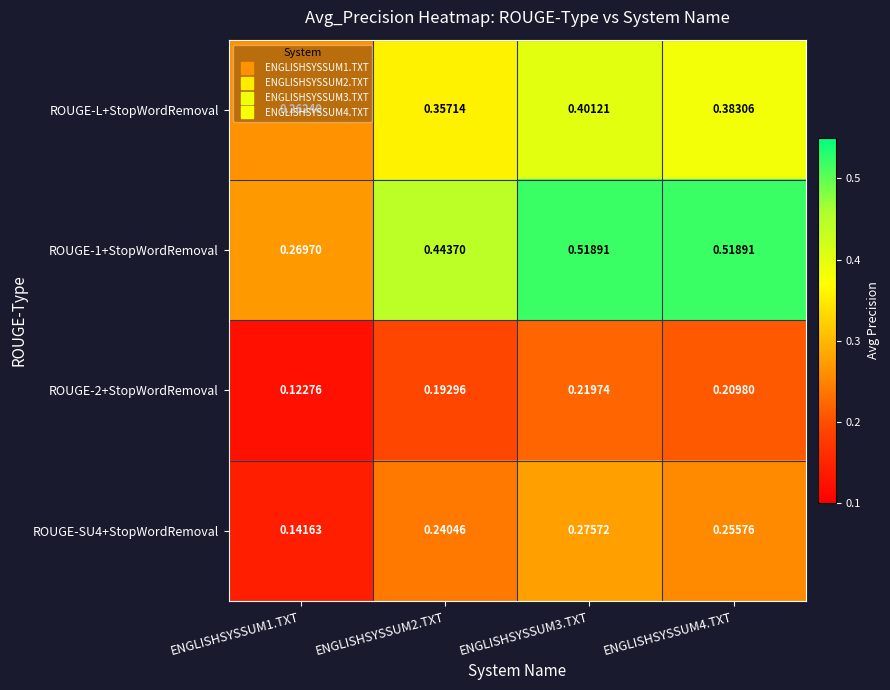

Which series has the largest total across all categories?

ROUGE-1+StopWordRemoval